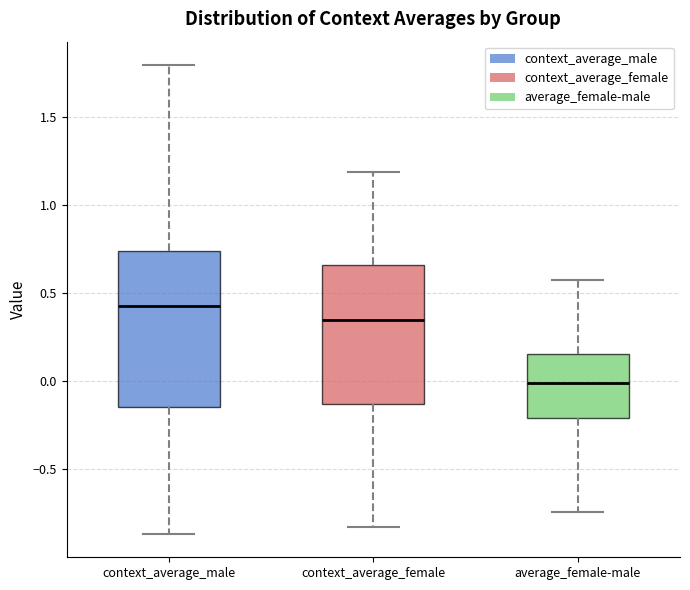

Reading left to right, transcribe this box plot: for each box, give where its median line is, the range the box spans, and where its two whiskers end, as read against the y-axis. The values are not printed on the chart, so give them approximately, as read against the axis.

context_average_male: median 0.45, box -0.15 to 0.75, whiskers -0.85 to 1.80
context_average_female: median 0.35, box -0.15 to 0.65, whiskers -0.85 to 1.20
average_female-male: median 0.00, box -0.20 to 0.15, whiskers -0.75 to 0.60